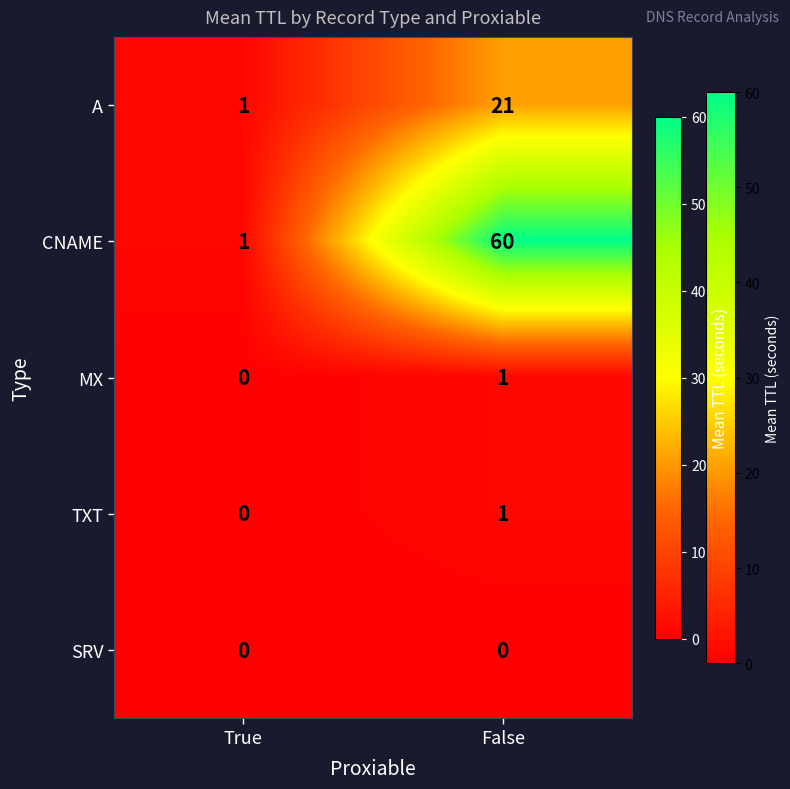

Rank the categories by A value from lowest to highest.

True, False